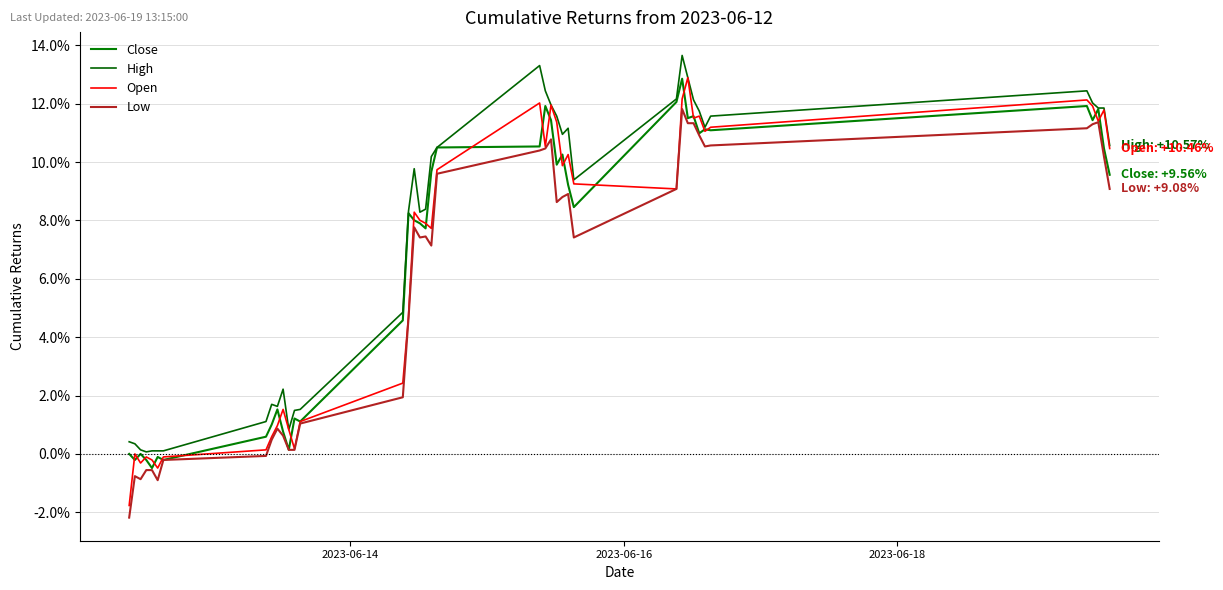

Which series has the largest range (max minus min)?

Open